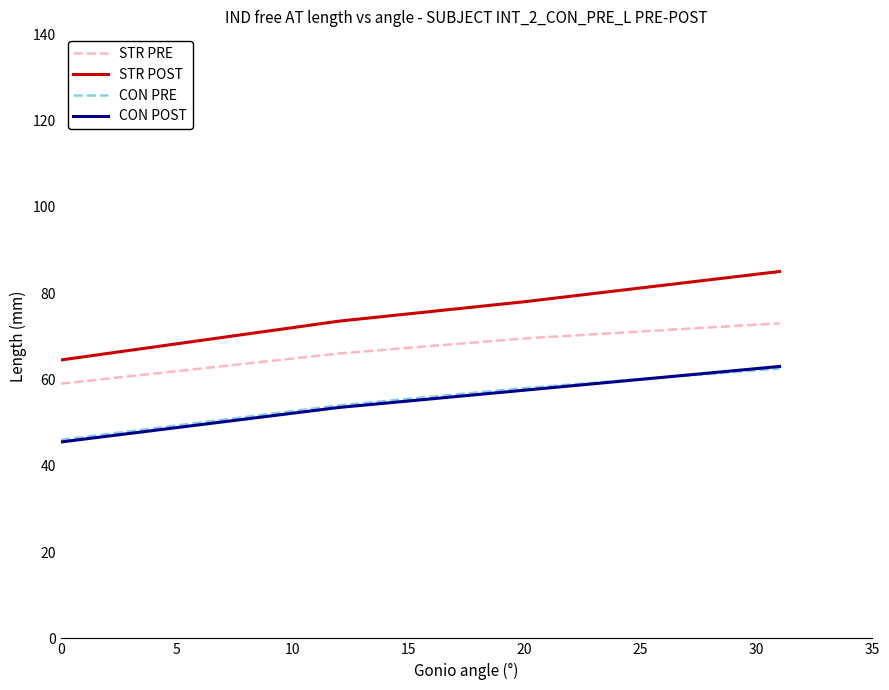

What is the lowest value of the STR POST series?

64.5